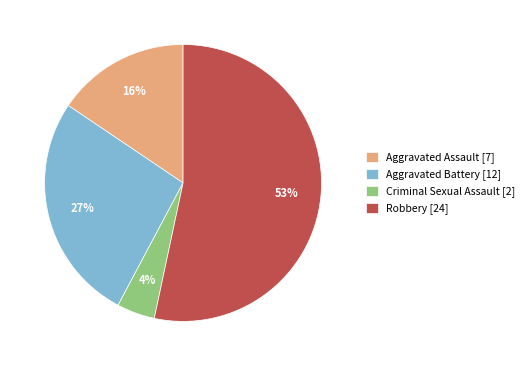

To the nearest percent, what is the difference between the largest and smallest slice percentages?

49%